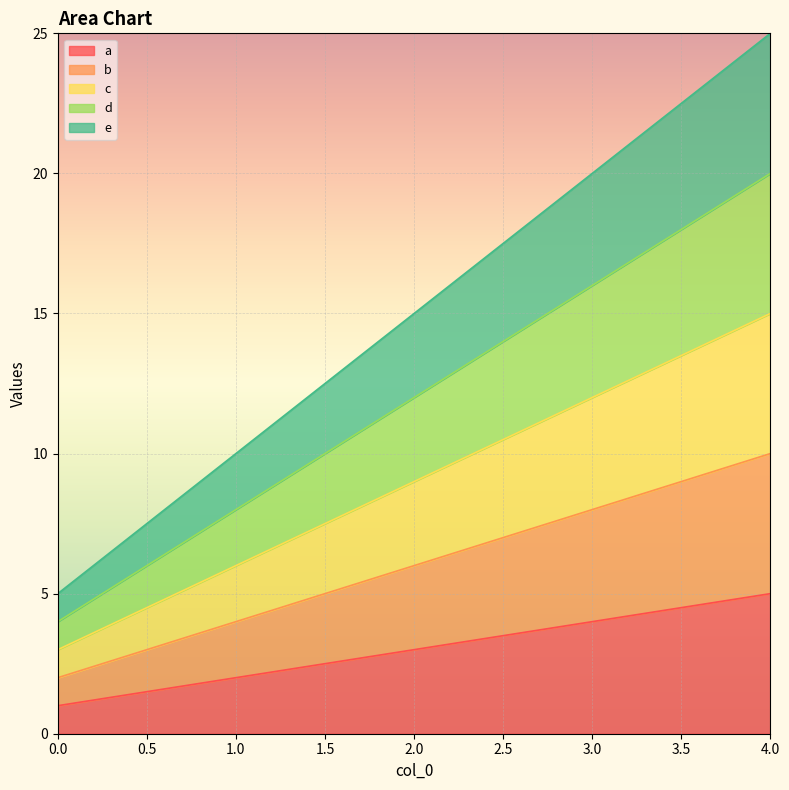

How many series are shown in this chart?

5